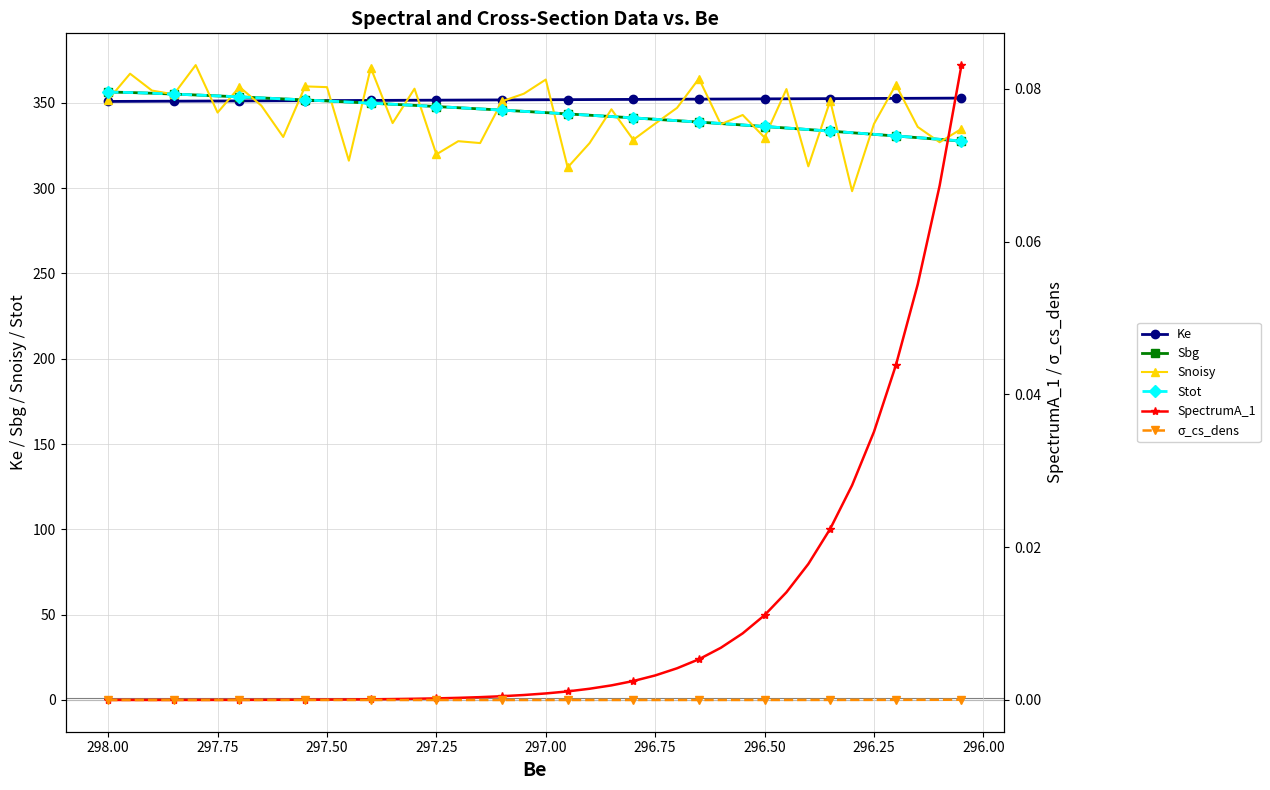

True or false: SpectrumA_1 has more than 0 points higher than both neighbors.

False